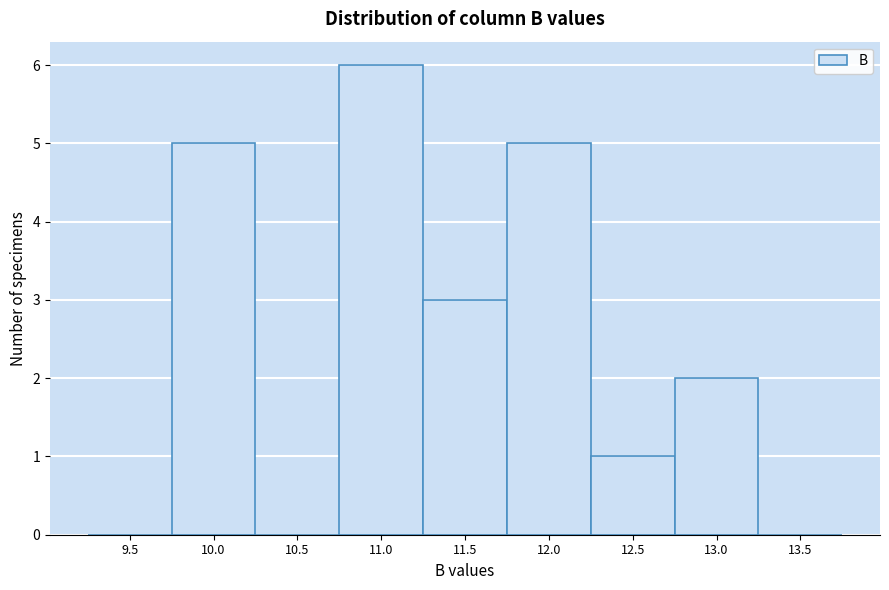

Reading left to right, transcribe all the data shown in this chart.

9.5=0	10.0=5	10.5=0	11.0=6	11.5=3	12.0=5	12.5=1	13.0=2	13.5=0